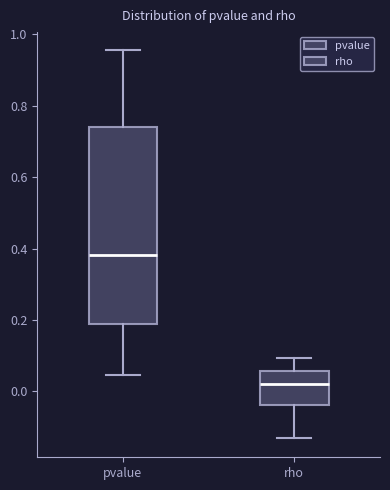

Which box's median line is the lowest?

rho